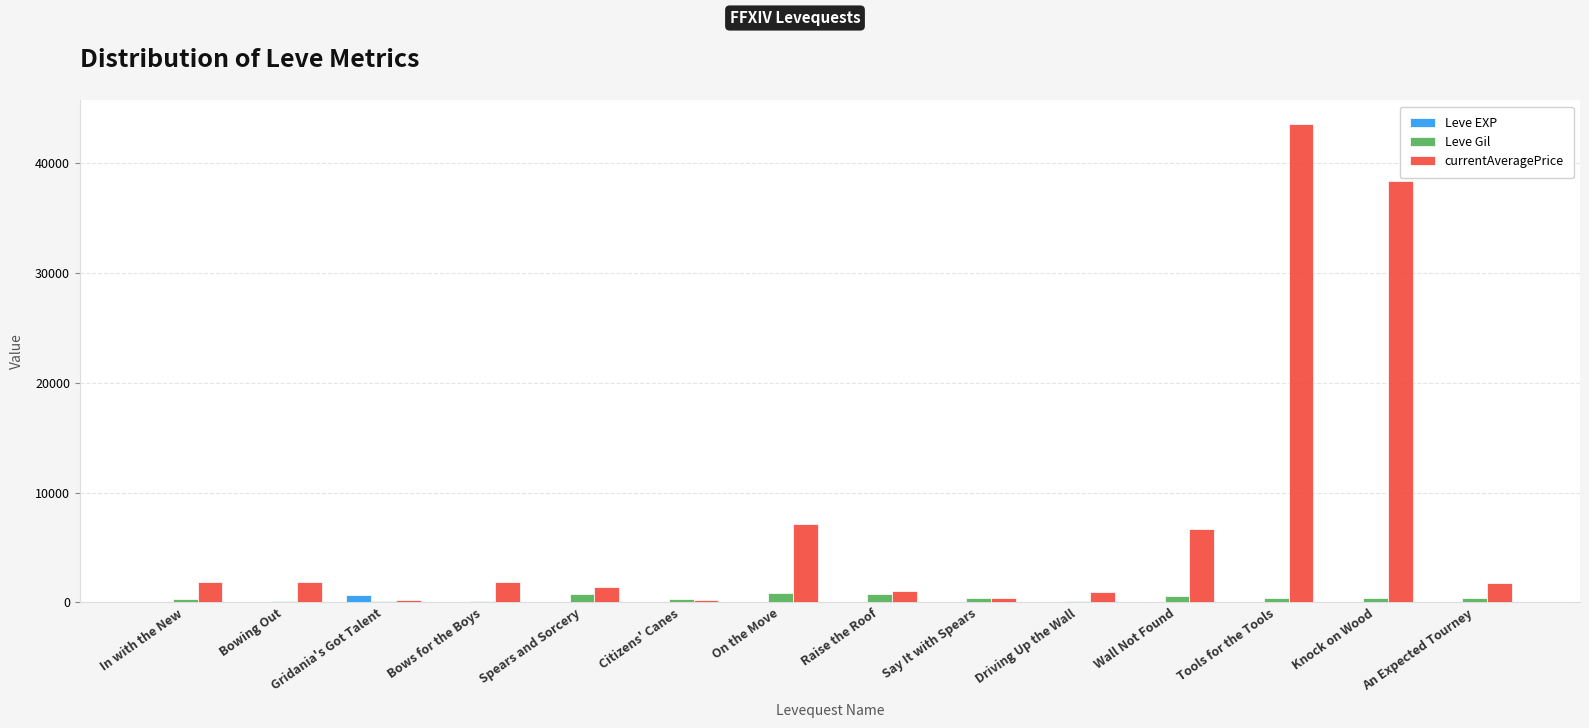

What is the maximum value shown in the chart?

43543.7